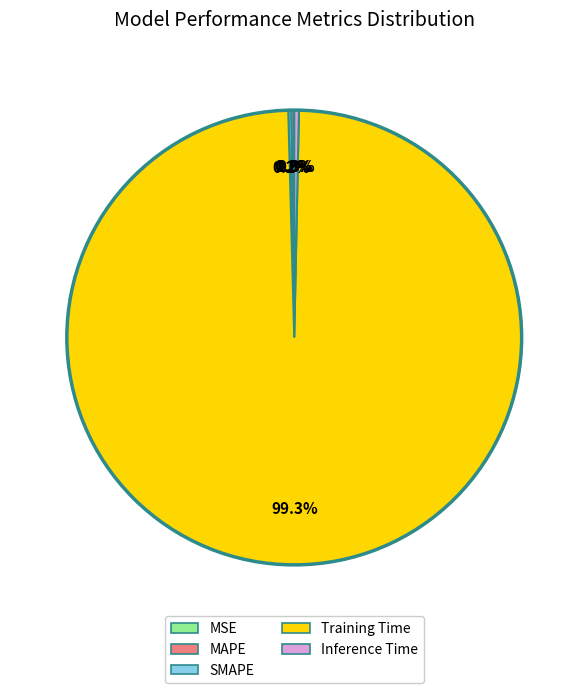

Which slice is the largest?

Training Time